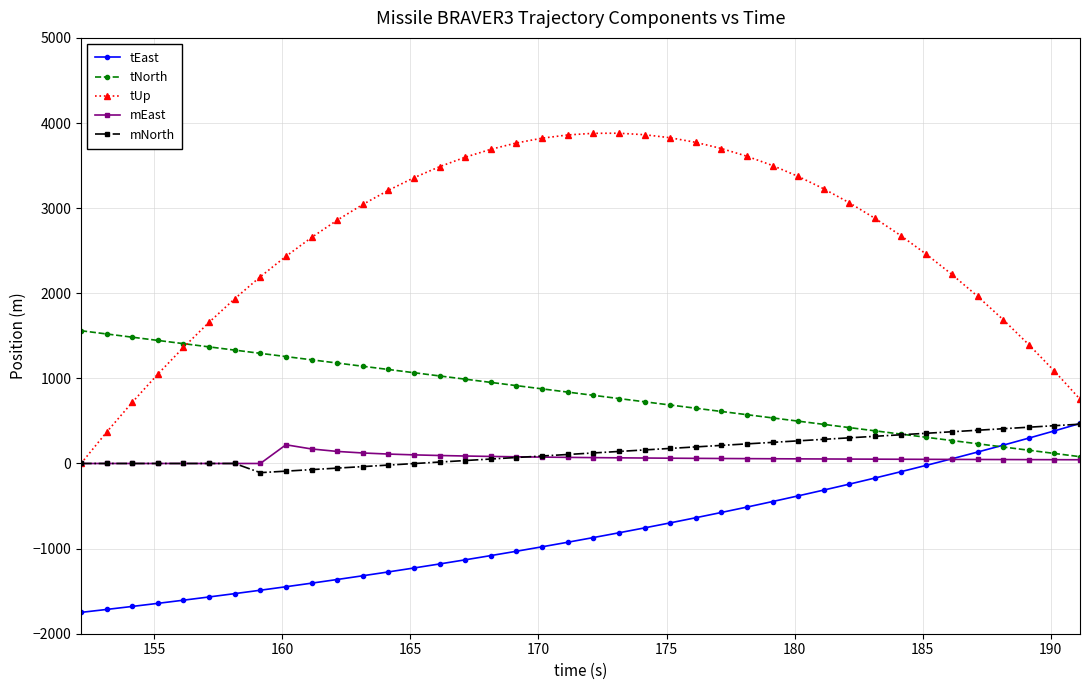

How many data points in tUp are above 3043?

20